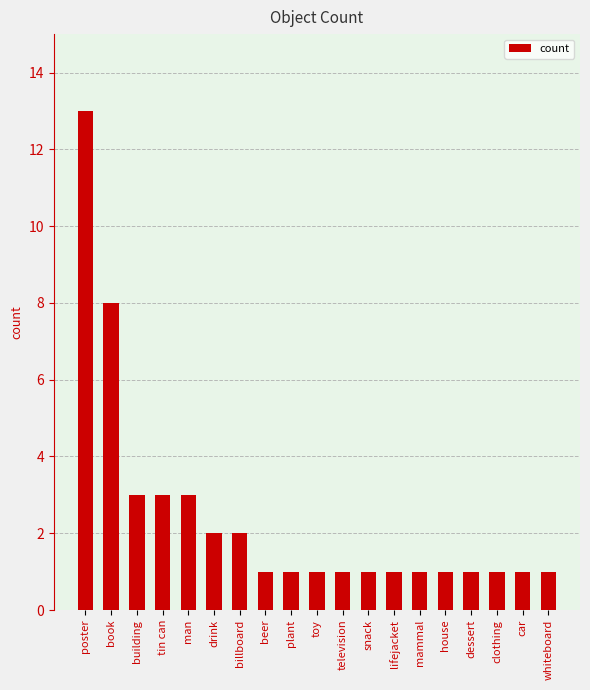

What is the greatest value displayed?

13